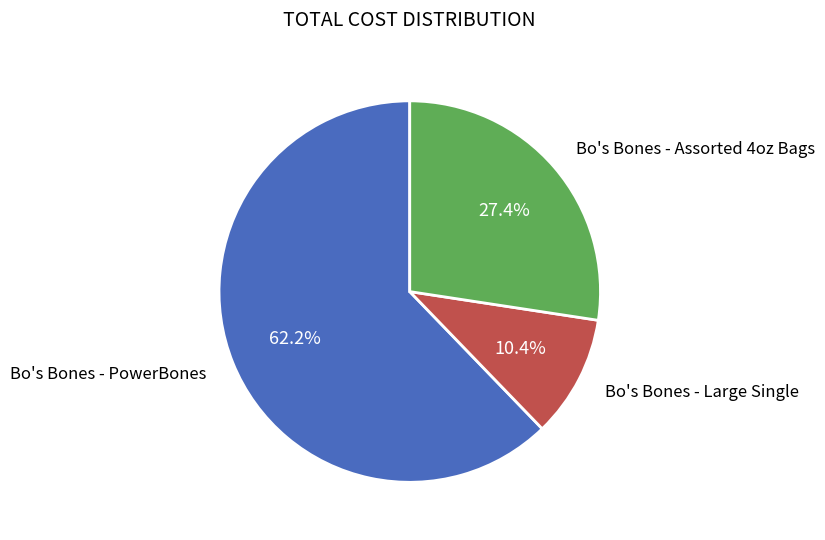

Is there any slice that represents more than half of the pie?

Yes